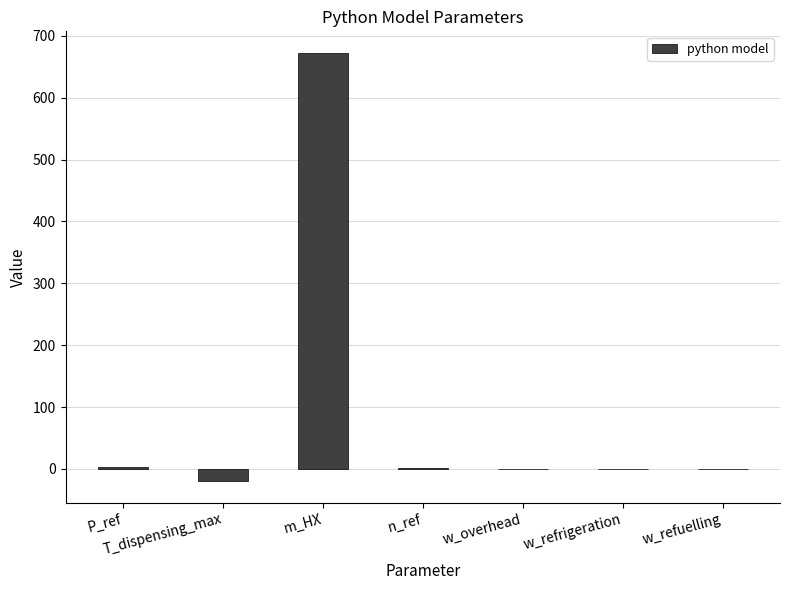

Are the bars horizontal?

No